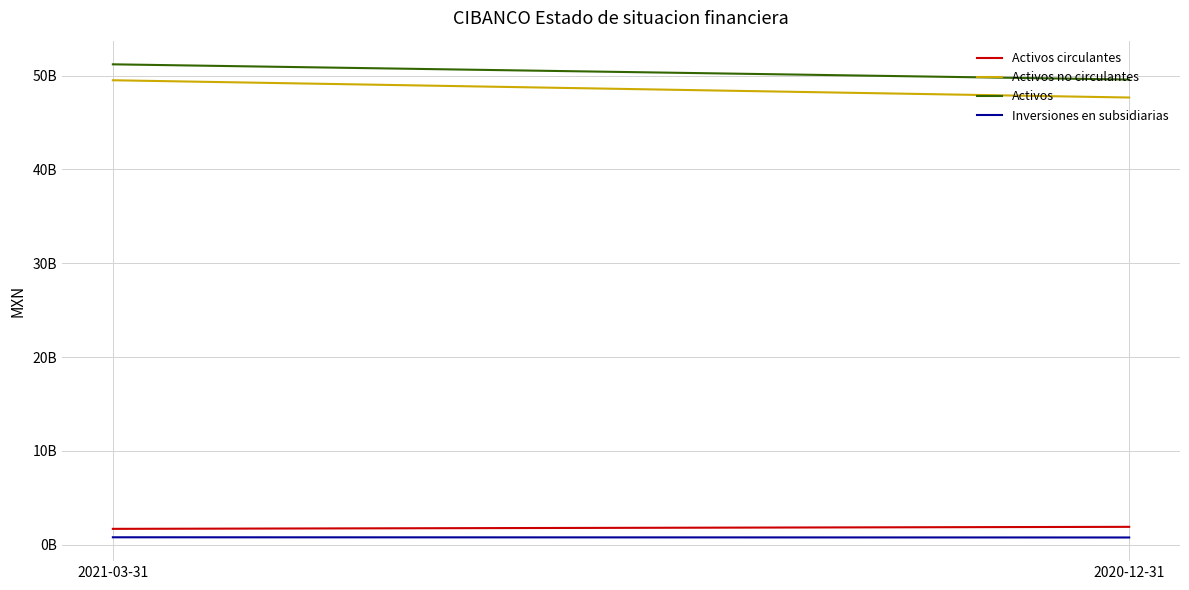

At which label is Activos no circulantes closest to 48577752500?

2021-03-31